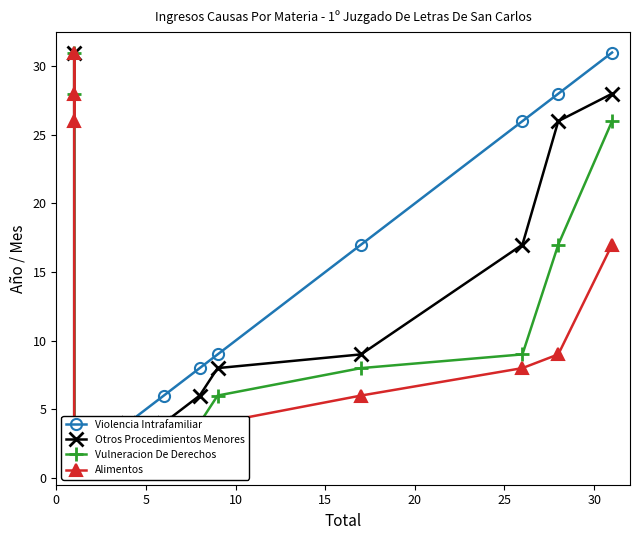

Does the chart have visible grid lines?

No